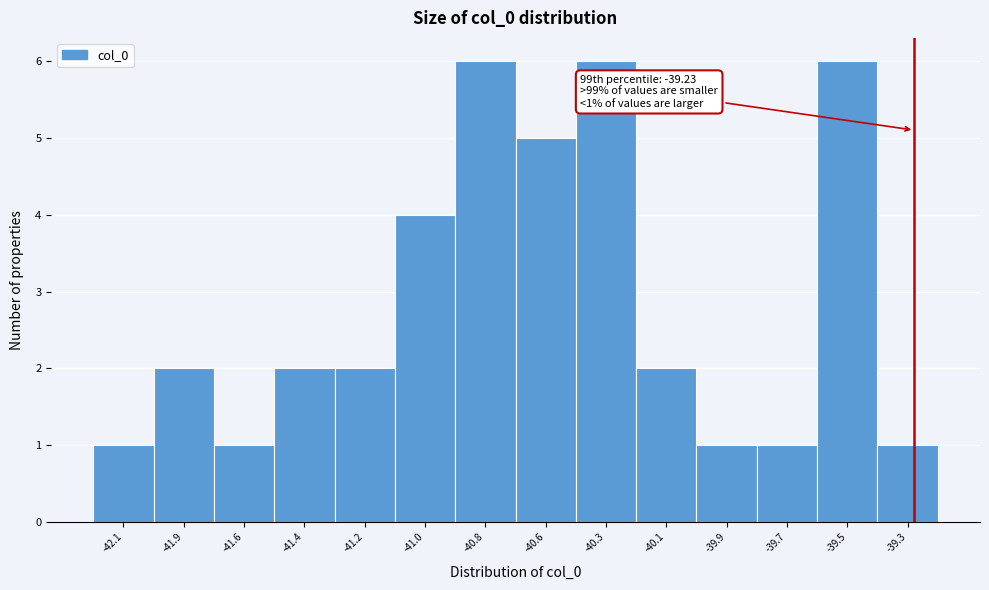

Reading left to right, what are all the values shown in this chart?

-42.1=1	-41.9=2	-41.6=1	-41.4=2	-41.2=2	-41.0=4	-40.8=6	-40.6=5	-40.3=6	-40.1=2	-39.9=1	-39.7=1	-39.5=6	-39.3=1